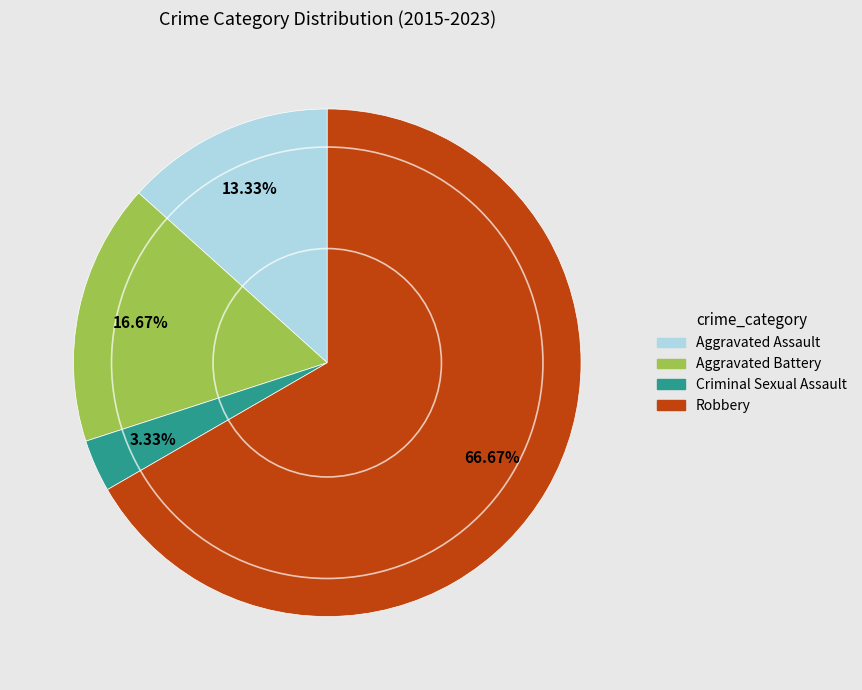

To the nearest percent, what is the difference between the Aggravated Assault and Aggravated Battery slice percentages?

3%